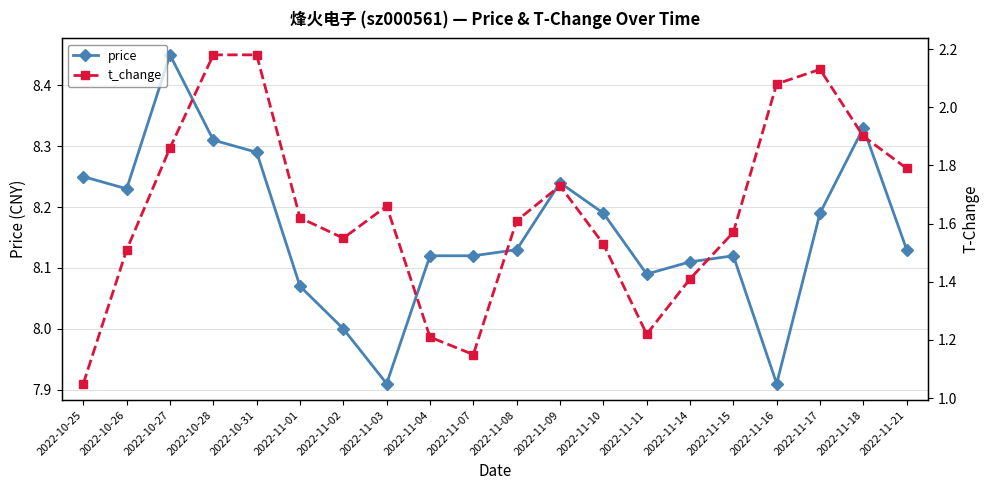

Rank the categories by price value from lowest to highest.

2022-11-03, 2022-11-16, 2022-11-02, 2022-11-01, 2022-11-11, 2022-11-14, 2022-11-04, 2022-11-07, 2022-11-15, 2022-11-08, 2022-11-21, 2022-11-10, 2022-11-17, 2022-10-26, 2022-11-09, 2022-10-25, 2022-10-31, 2022-10-28, 2022-11-18, 2022-10-27